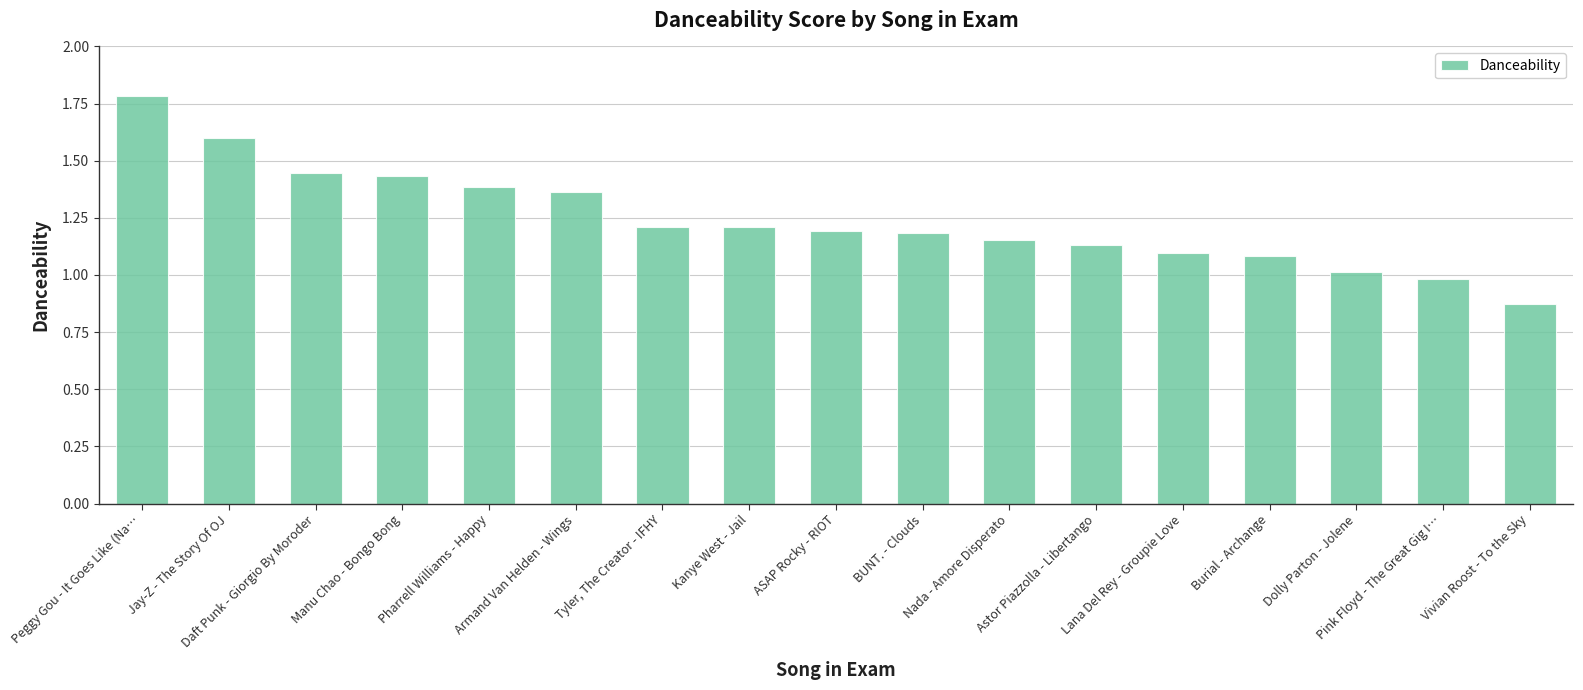

List the labels in order of value, smallest first.

Vivian Roost - To the Sky, Pink Floyd - The Great Gig I…, Dolly Parton - Jolene, Burial - Archange, Lana Del Rey - Groupie Love, Astor Piazzolla - Libertango, Nada - Amore Disperato, BUNT. - Clouds, ASAP Rocky - RIOT, Kanye West - Jail, Tyler, The Creator - IFHY, Armand Van Helden - Wings, Pharrell Williams - Happy, Manu Chao - Bongo Bong, Daft Punk - Giorgio By Moroder, Jay-Z - The Story Of OJ, Peggy Gou - It Goes Like (Na…